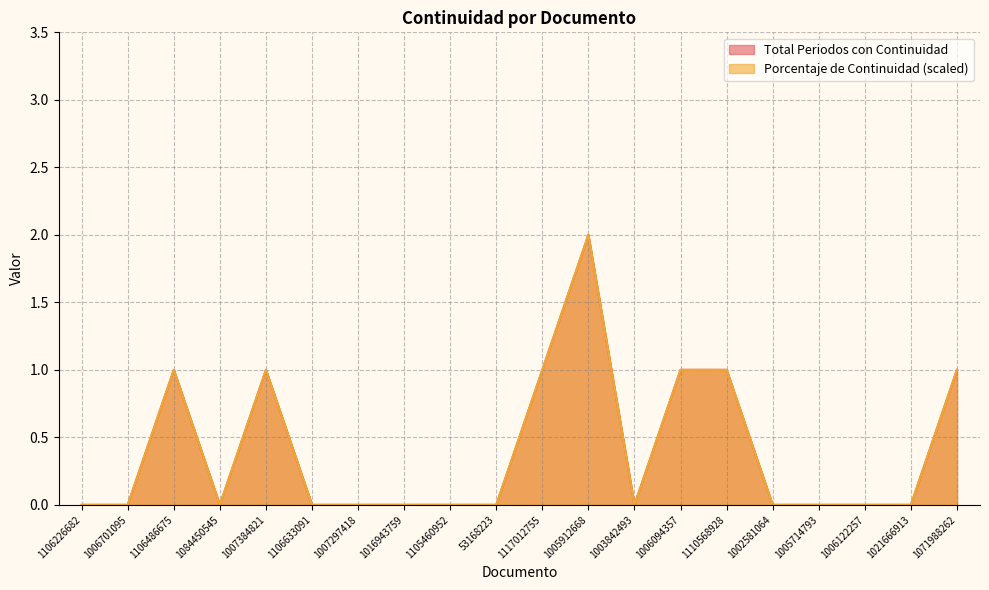

What is the label of the 10th point from the left?

53168223